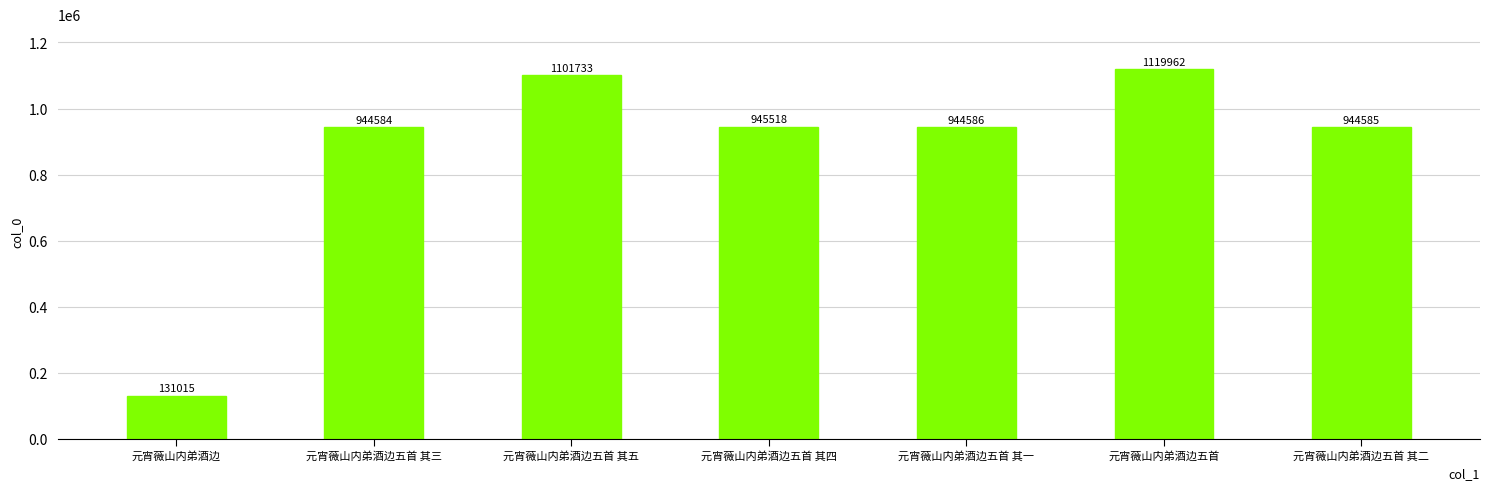

Does the chart contain any negative values?

No